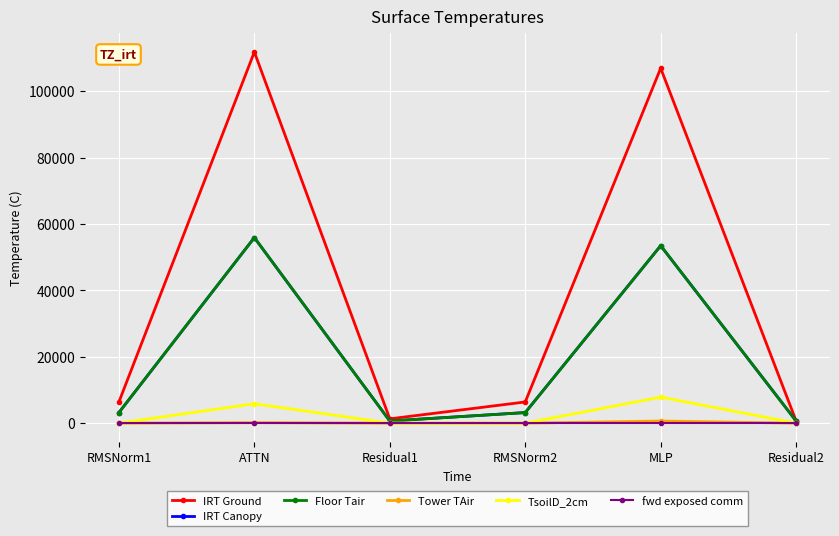

Does the chart display data point markers on the line(s)?

Yes